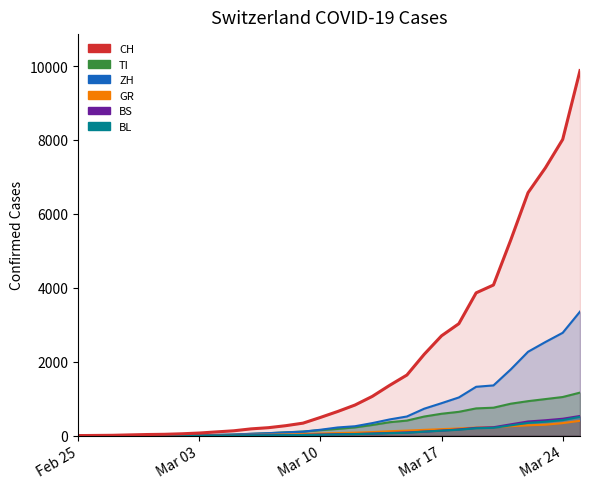

What is the difference between the BS values at 2020-02-26 and 2020-03-21?

304